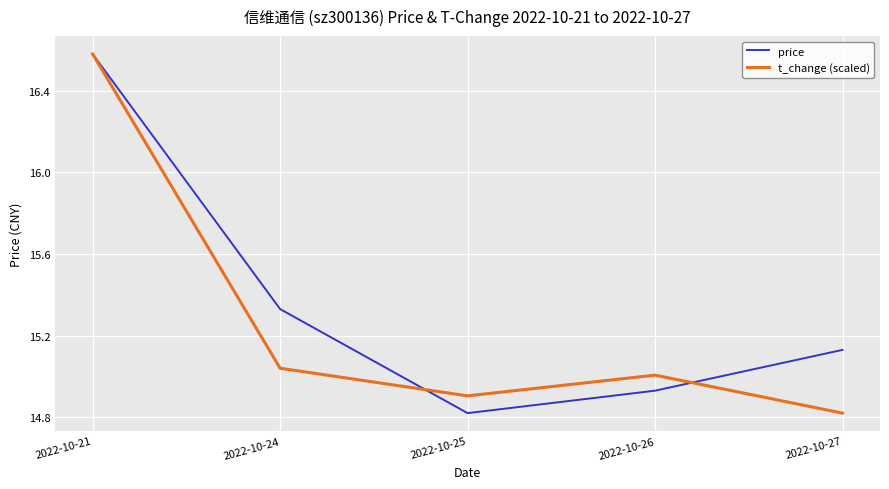

Does the chart display data point markers on the line(s)?

No